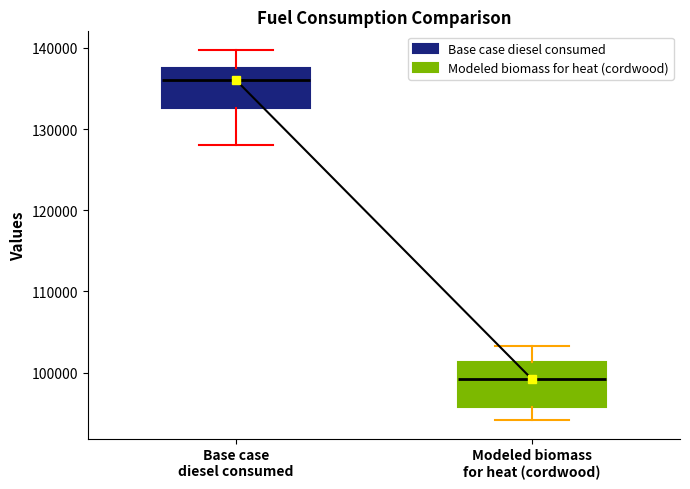

Reading left to right, read every box against the y-axis: the position of its median line, the range the box covers, and the ends of its whiskers. The values are not printed on the chart, so give them approximately, as read against the axis.

Base case diesel consumed: median 136000, box 133000 to 137000, whiskers 128000 to 140000
Modeled biomass for heat (cordwood): median 99000, box 96000 to 101000, whiskers 94000 to 103000